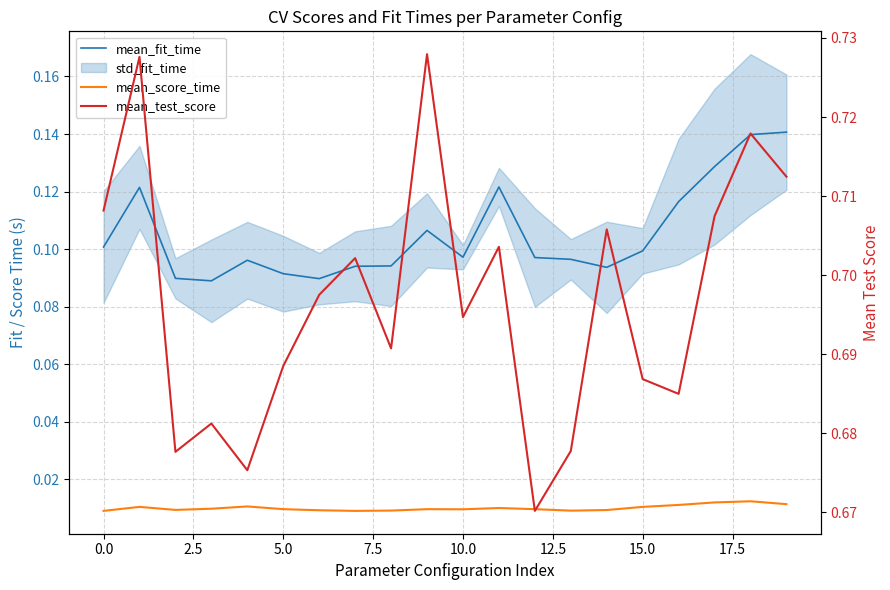

What is the value of the mean_fit_time point at the 3rd from the left?

0.1